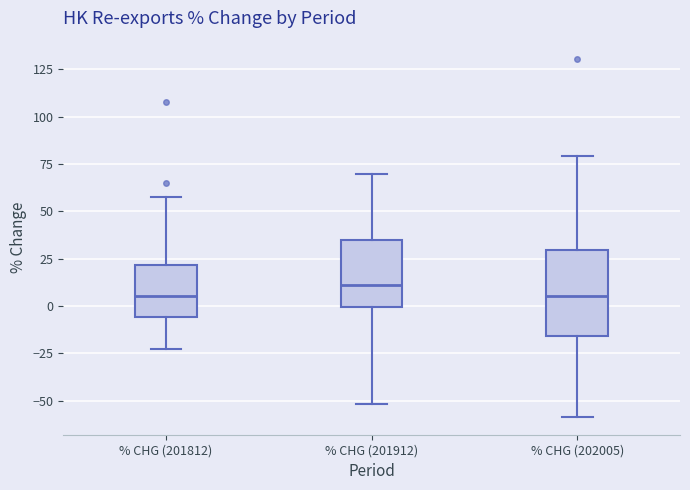

Reading left to right, transcribe this box plot: for each box, give where its median line is, the range the box spans, and where its two whiskers end, as read against the y-axis. The values are not printed on the chart, so give them approximately, as read against the axis.

% CHG (201812): median 5, box -5 to 20, whiskers -20 to 60
% CHG (201912): median 10, box 0 to 35, whiskers -50 to 70
% CHG (202005): median 5, box -15 to 30, whiskers -60 to 80